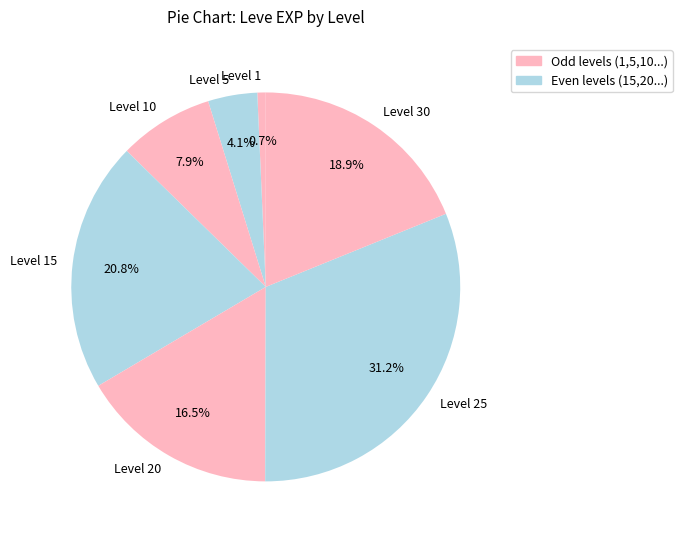

Is there a majority slice in this chart?

No